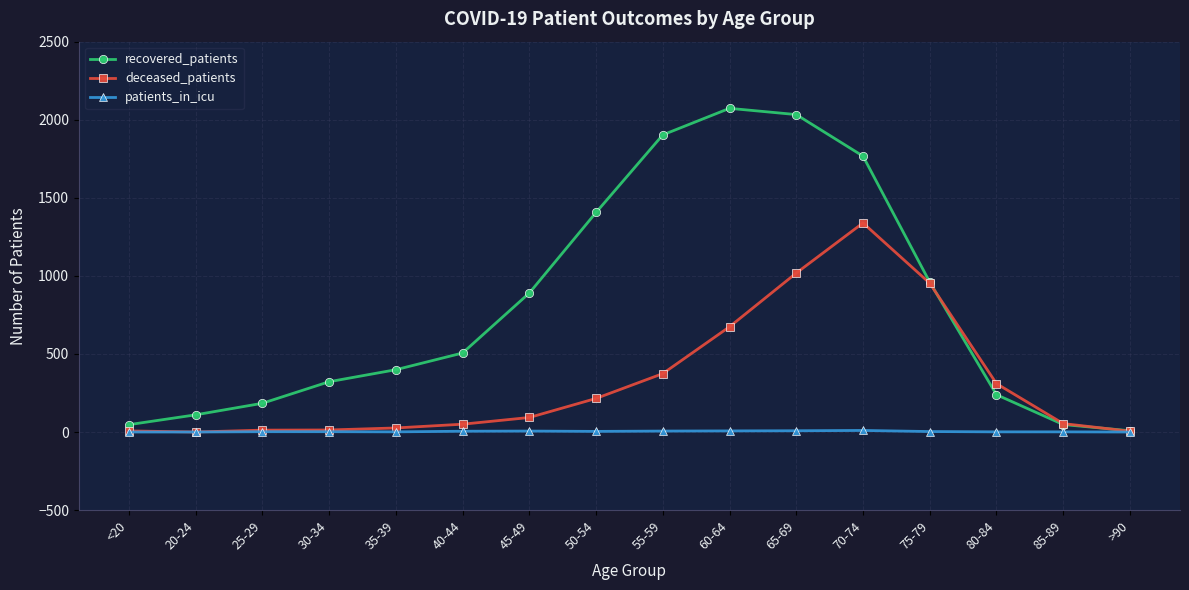

What is the total value across all series at 30-34?

337